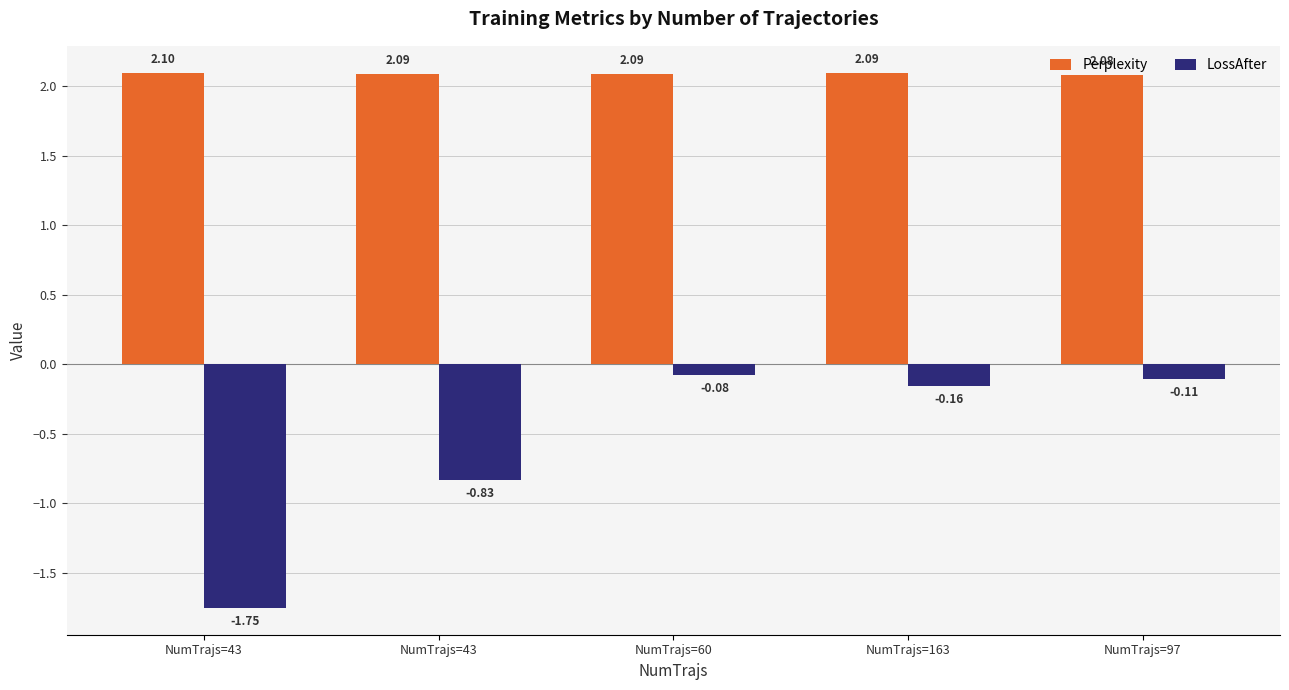

What are all the series names shown in the legend?

Perplexity, LossAfter